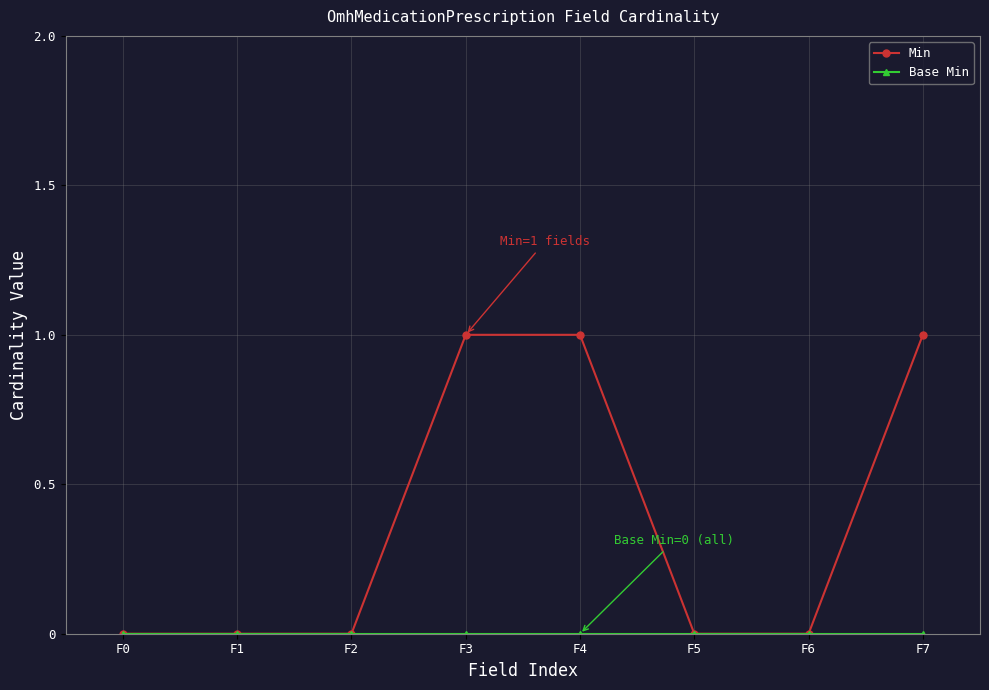

Which series has the widest spread of values?

Min